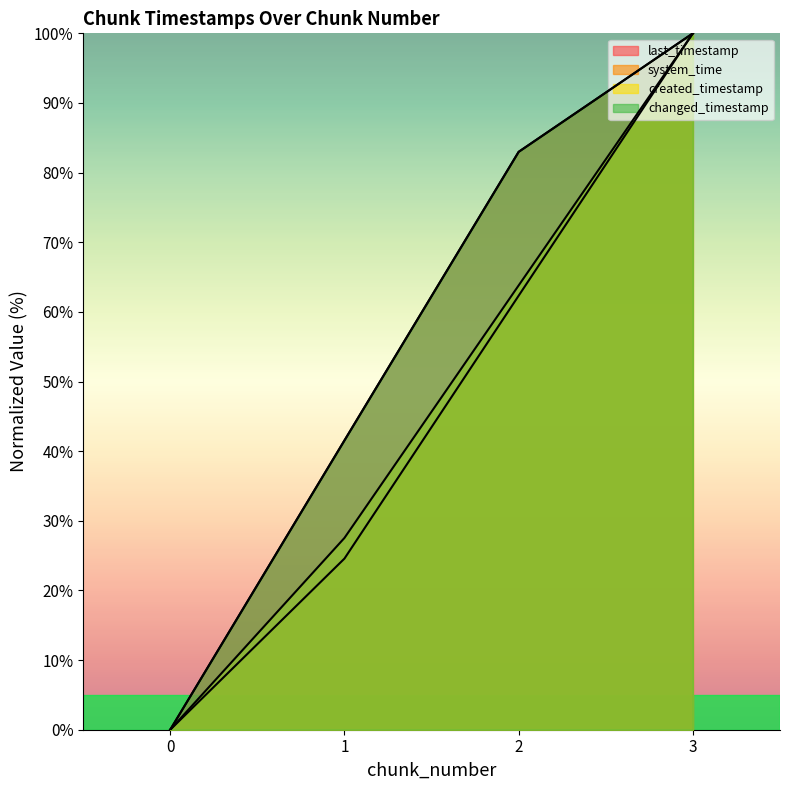

Is the value of created_timestamp at 3 greater than the value of last_timestamp at 2?

Yes